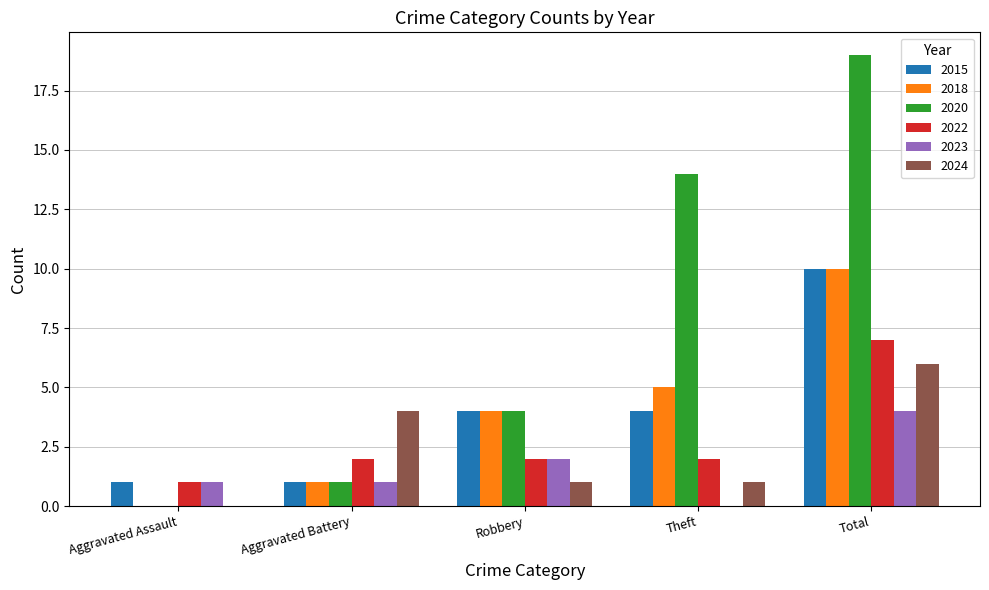

Are the bars horizontal?

No